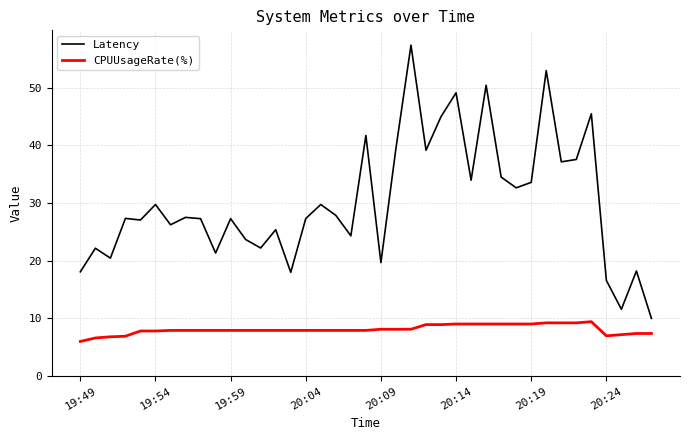

What is the difference between the maximum and minimum values in the Latency series?

47.4